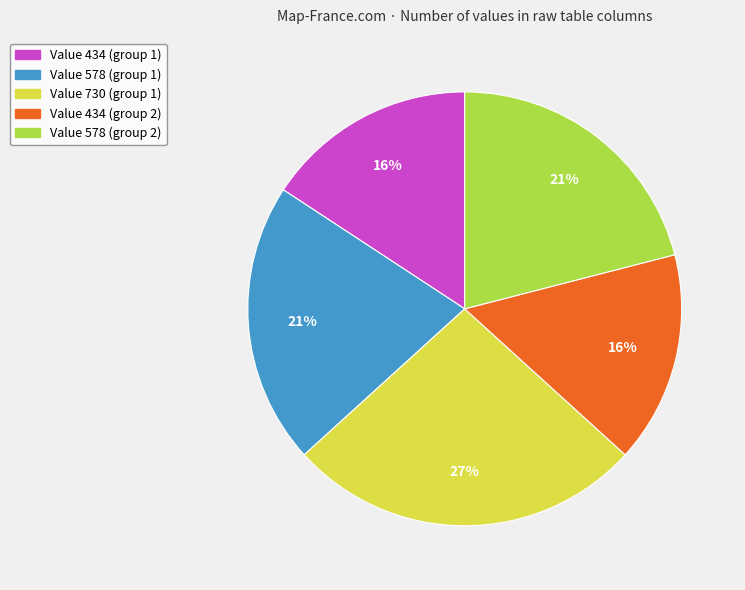

Is the sum of Value 578 (group 1) and Value 578 (group 2) greater than half?

No